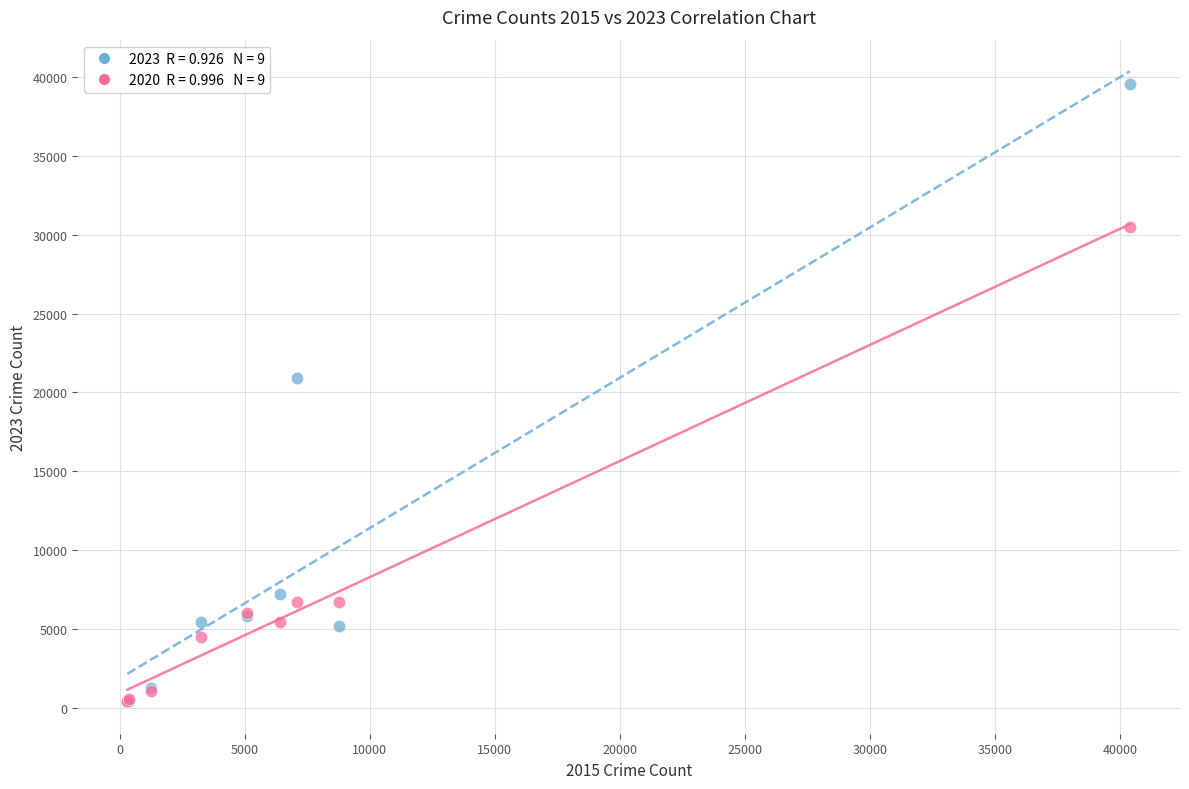

Across all series, what Y value is closest to 19969?

20942